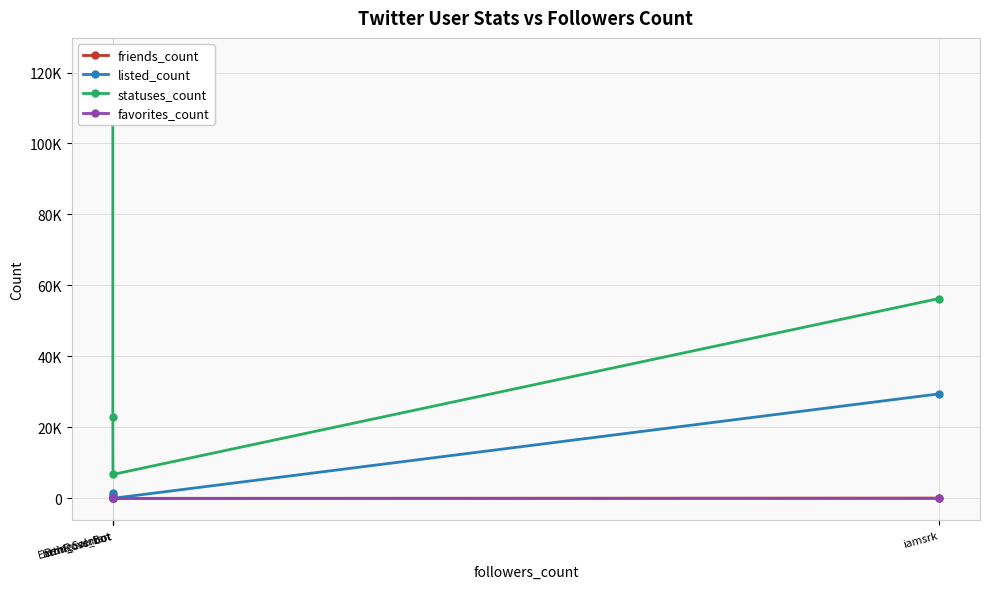

What is the difference between the favorites_count values at iamsrk and html_css_bot?

2